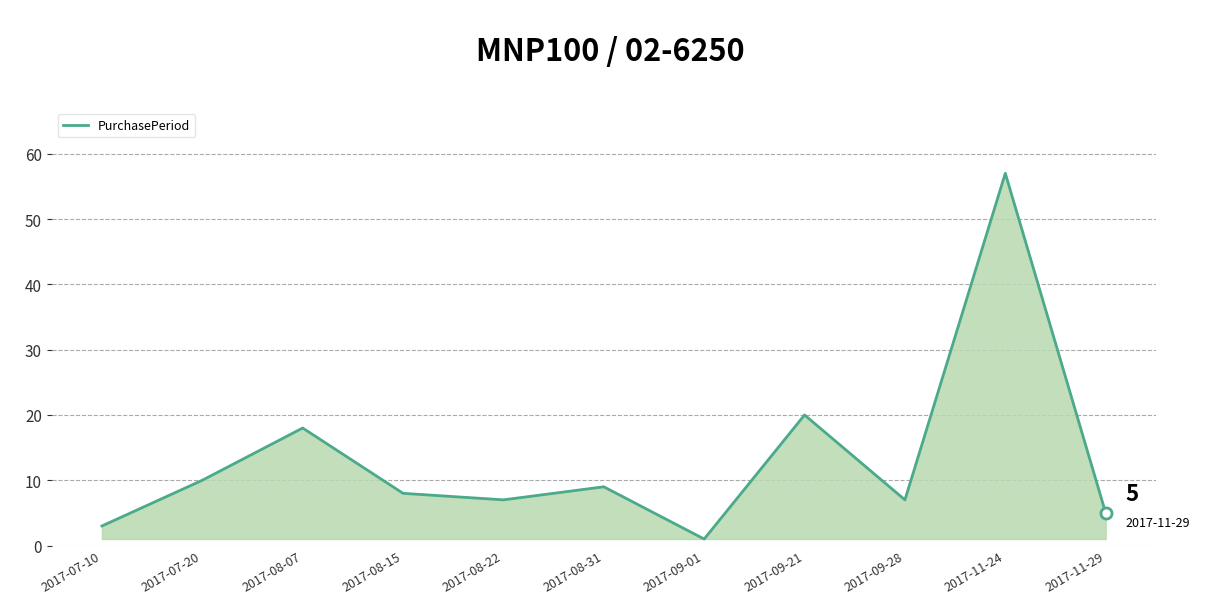

At which label is the value closest to 29?

2017-09-21